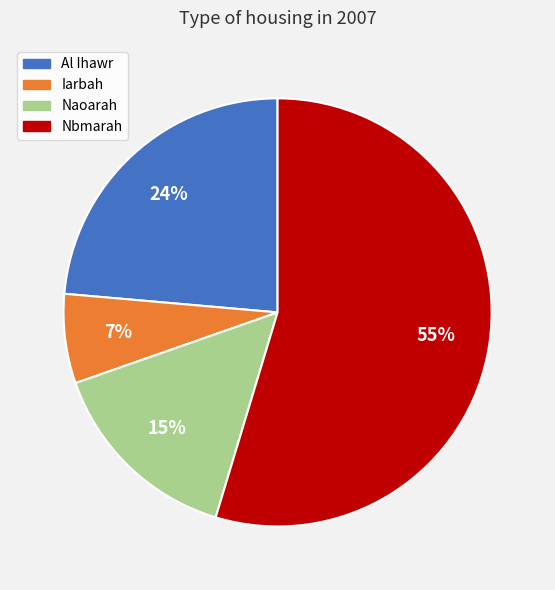

Is Nbmarah the majority of the pie?

Yes